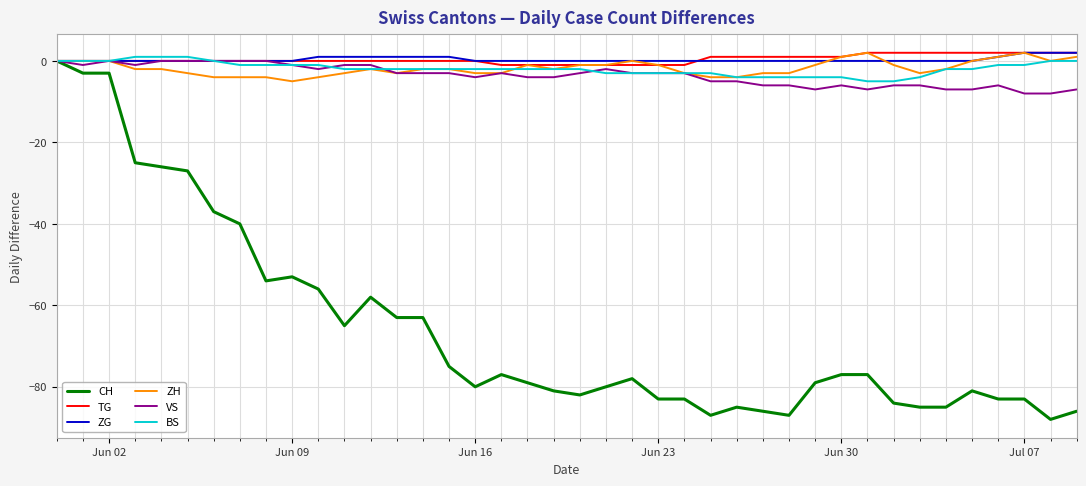

Which series has the widest spread of values?

CH